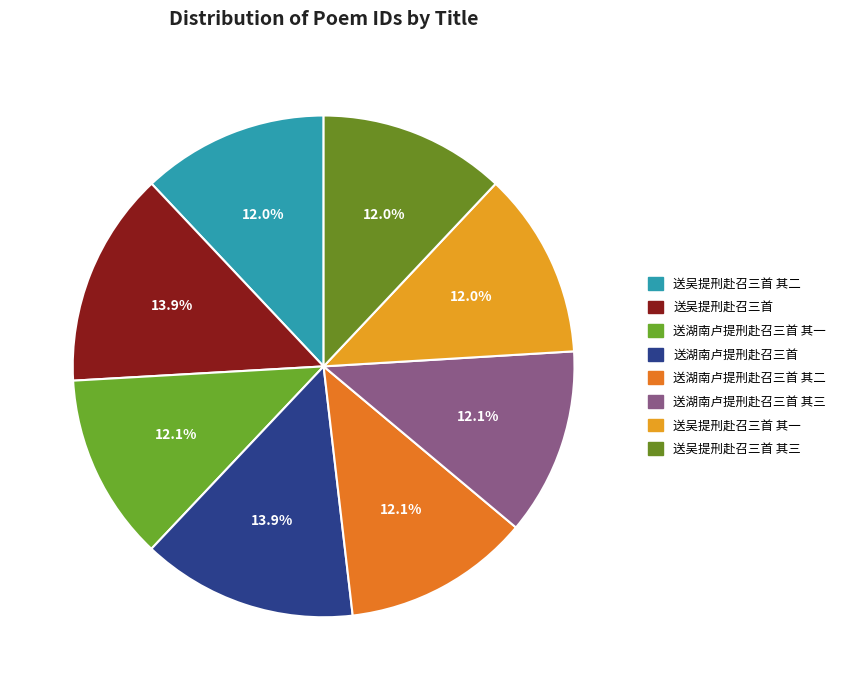

Rank the categories by value from lowest to highest.

送吴提刑赴召三首 其三, 送吴提刑赴召三首 其二, 送吴提刑赴召三首 其一, 送湖南卢提刑赴召三首 其三, 送湖南卢提刑赴召三首 其二, 送湖南卢提刑赴召三首 其一, 送吴提刑赴召三首, 送湖南卢提刑赴召三首